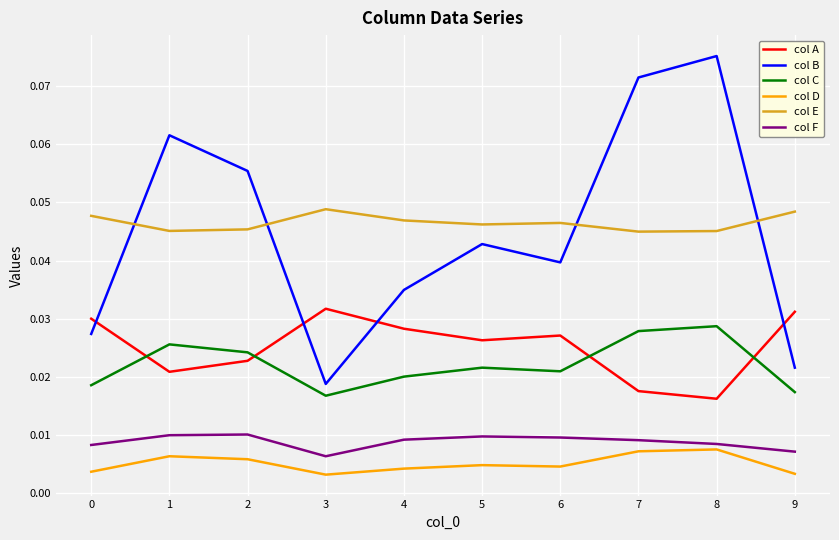

How many intersections are there between col A and col C?

4